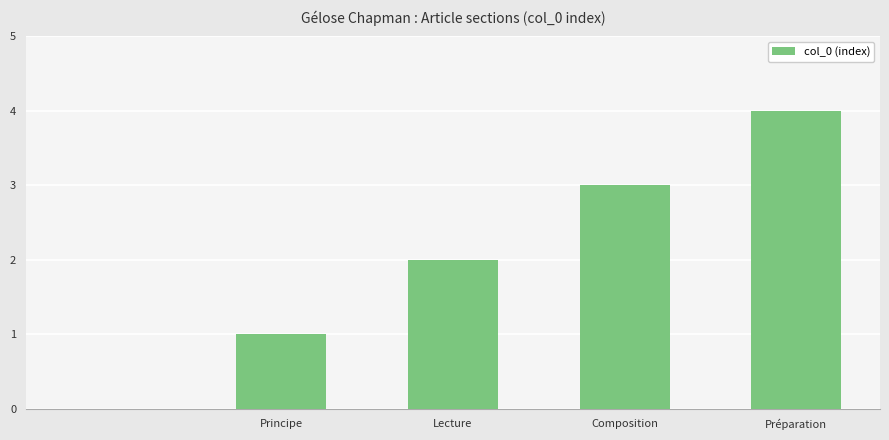

What is the greatest value displayed?

4